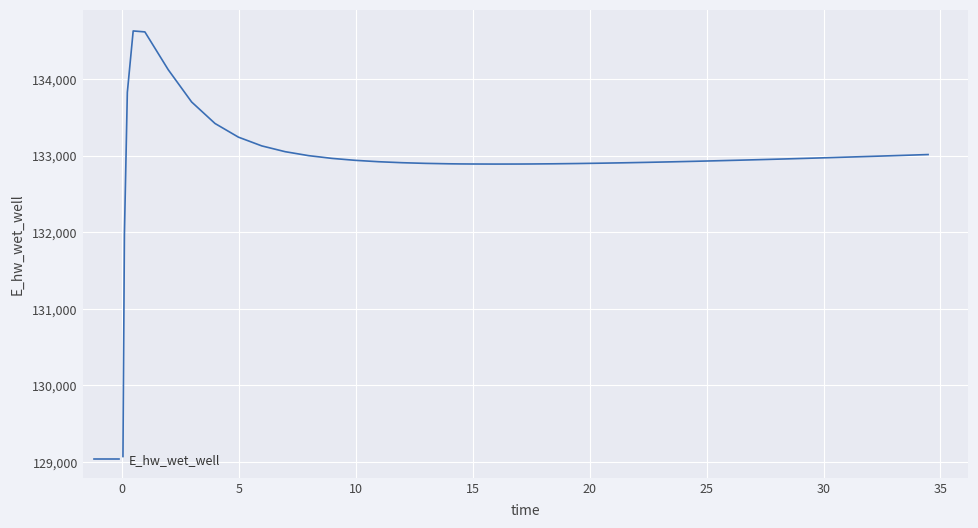

What is the difference between the maximum and minimum values?

5559.1